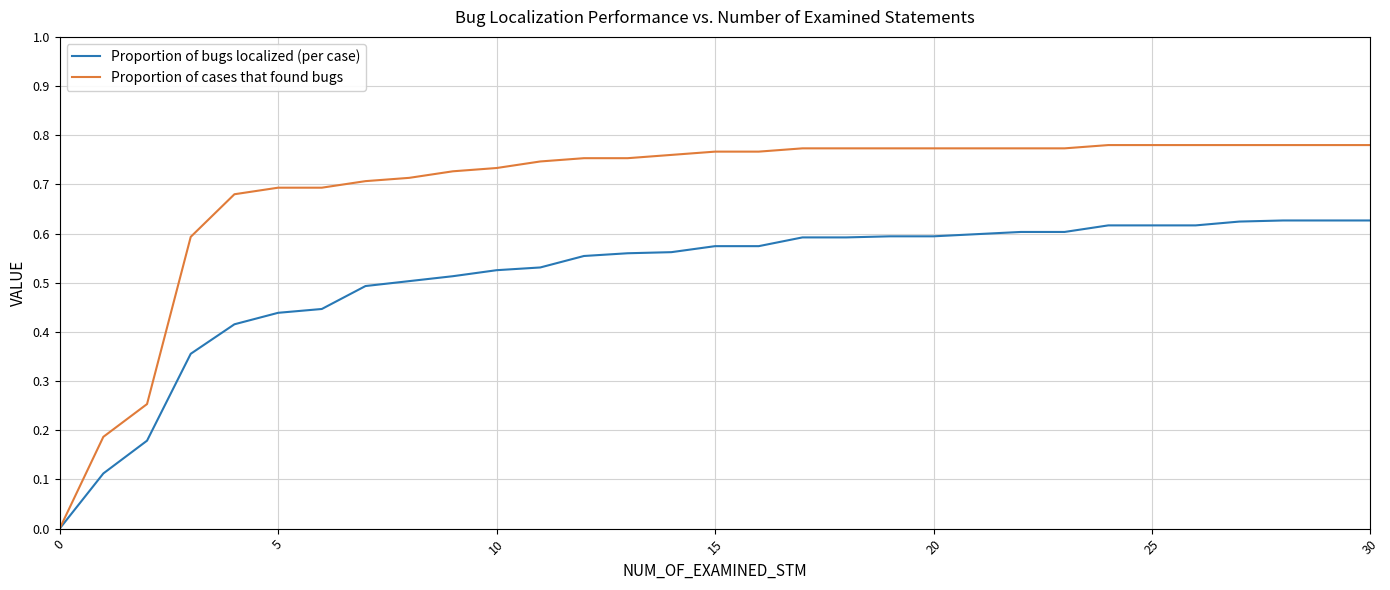

List the series in order of their peak value, highest first.

Proportion of cases that found bugs, Proportion of bugs localized (per case)